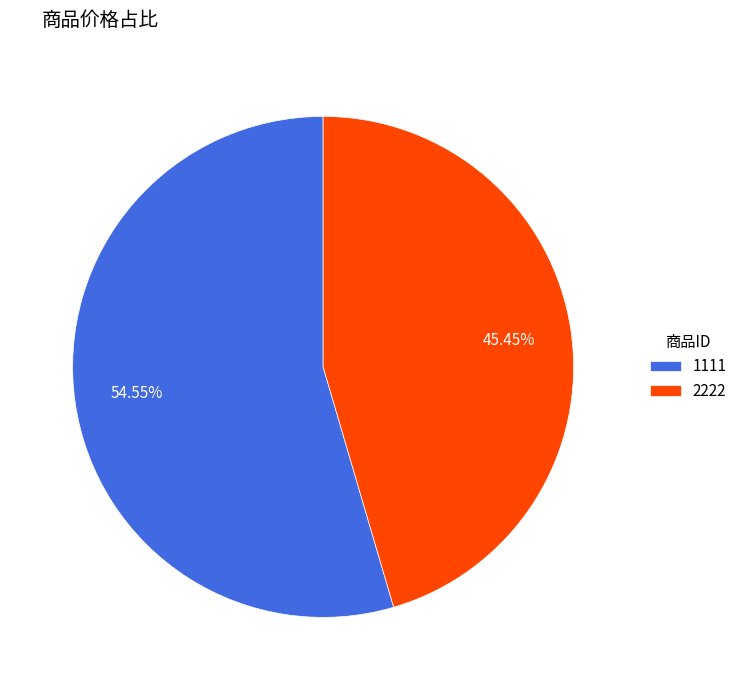

What percentage is the 2222 slice, to the nearest percent?

45%